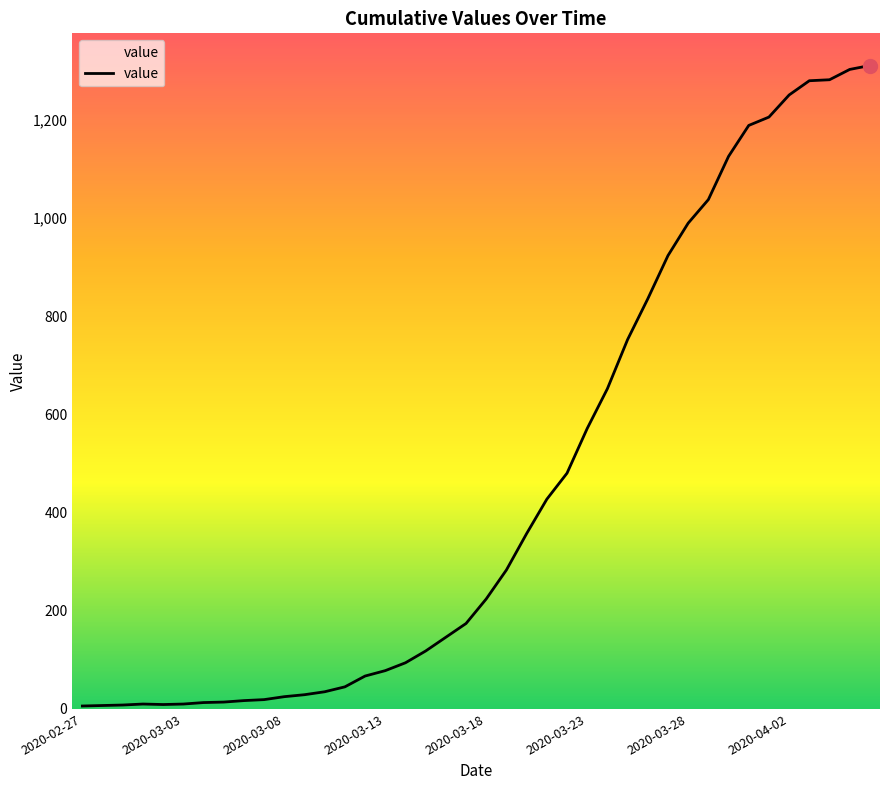

Does the chart display data point markers on the line(s)?

No